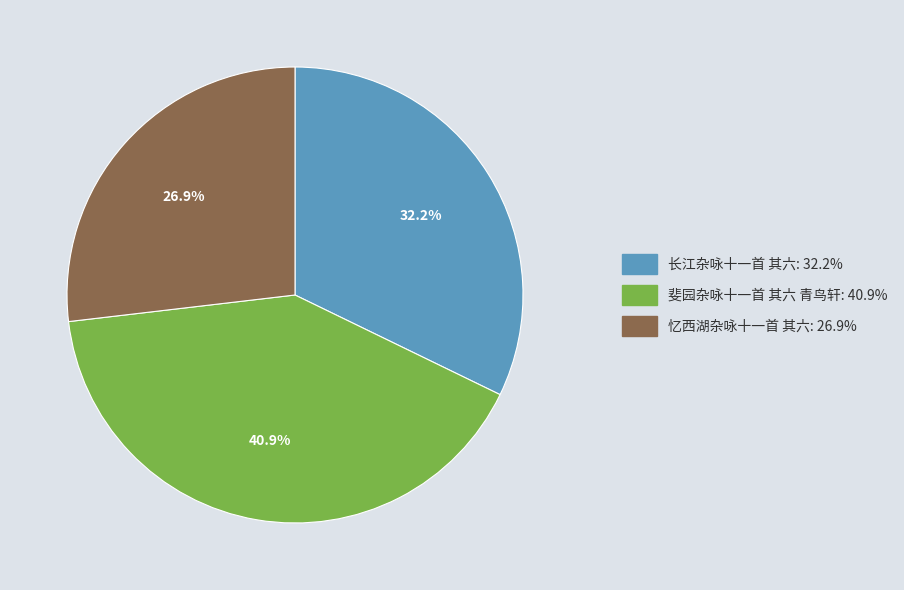

Which slice is the smallest?

忆西湖杂咏十一首 其六